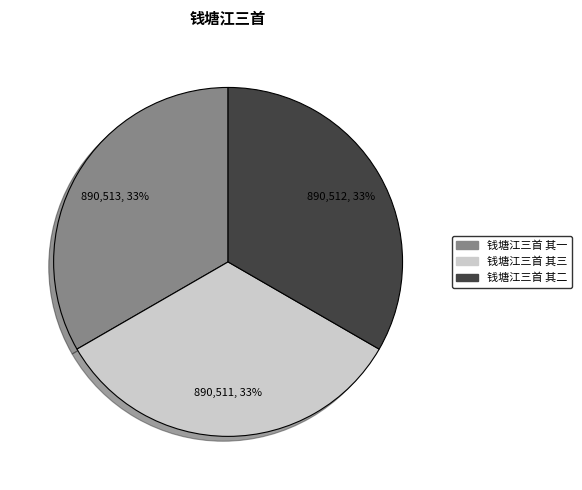

Approximately how many times larger is the value at 钱塘江三首 其一 compared to 钱塘江三首 其二?

1.0